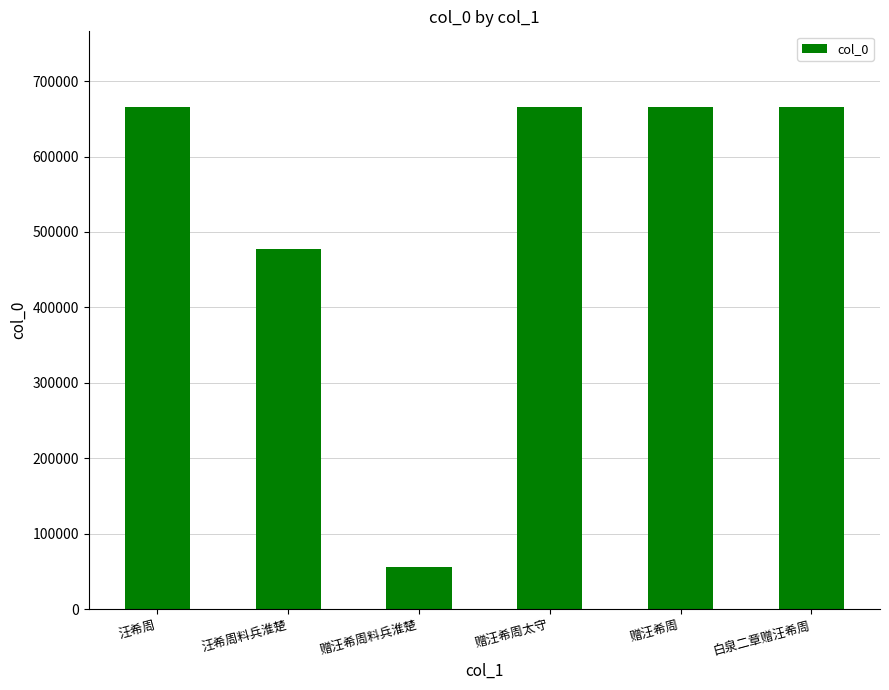

Is it true that the value at 赠汪希周 is 867401?

False